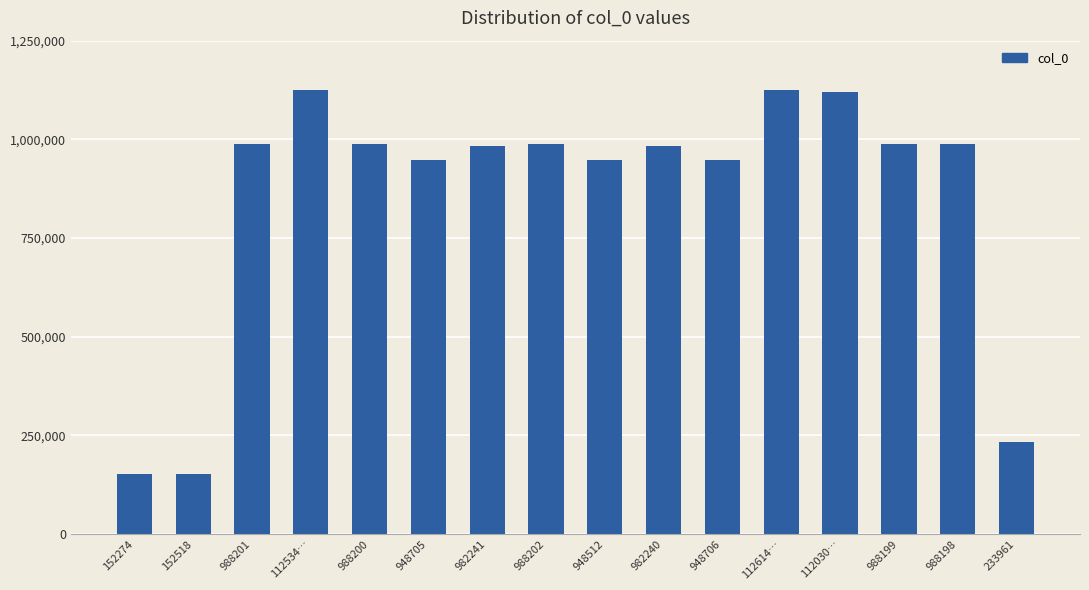

What is the difference between the maximum and minimum values?

973872